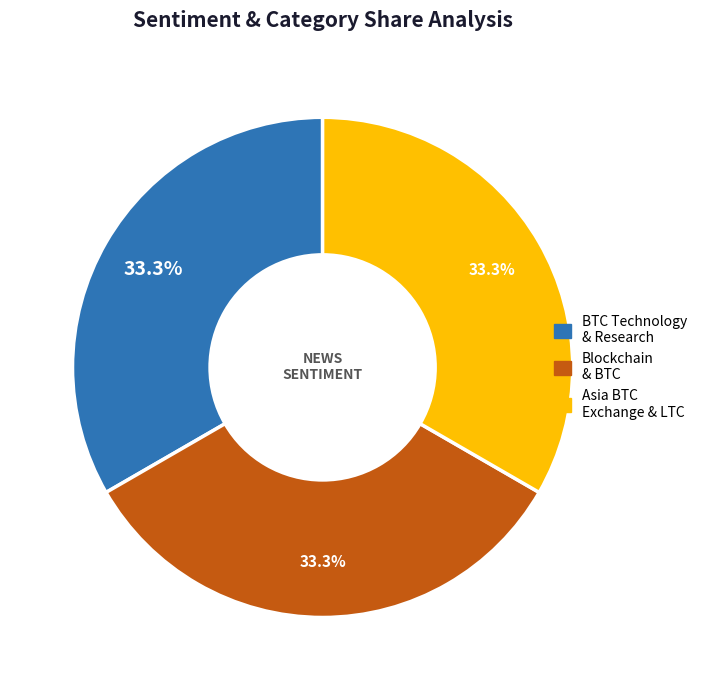

Is there a majority slice in this chart?

No